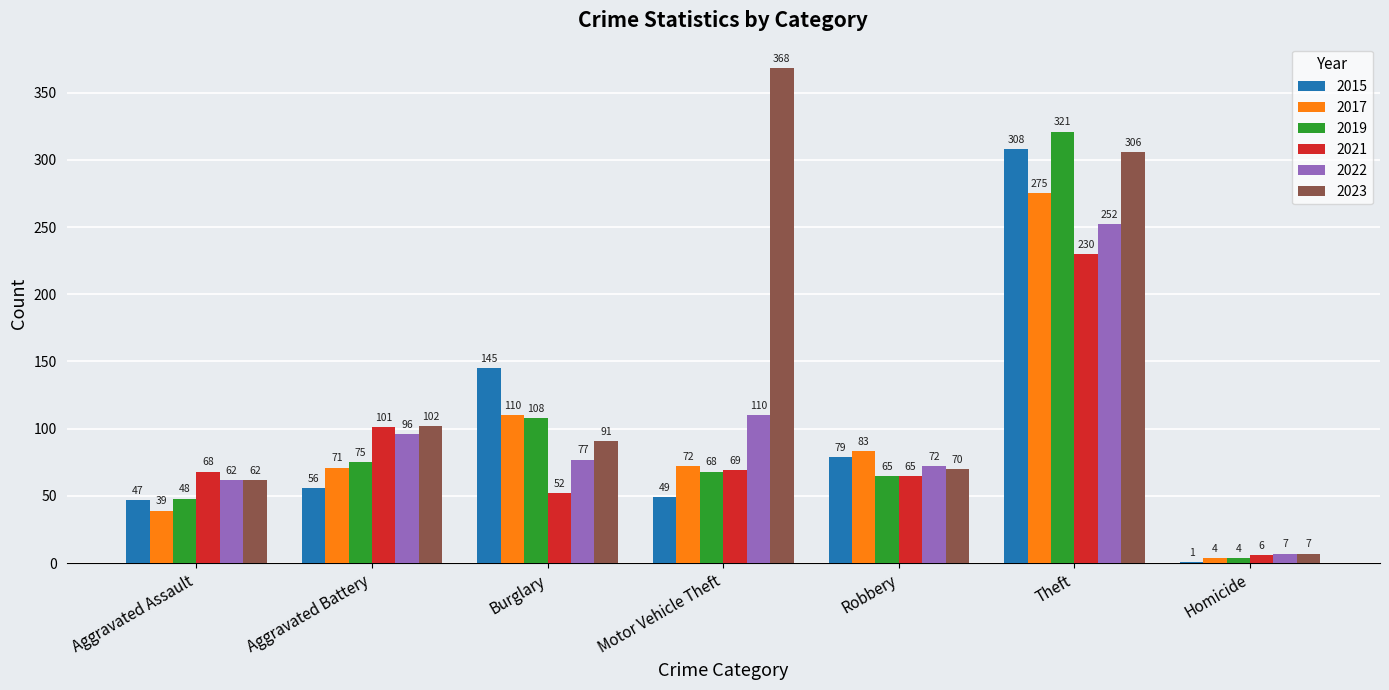

What is the maximum value for 2023?

368